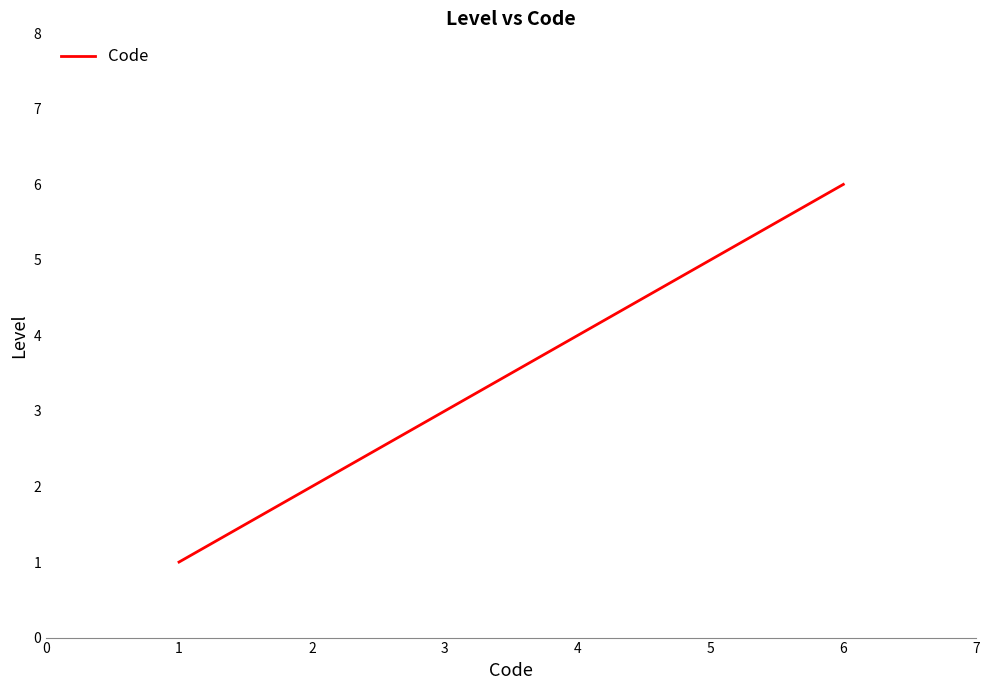

What is the sum of all values?

21